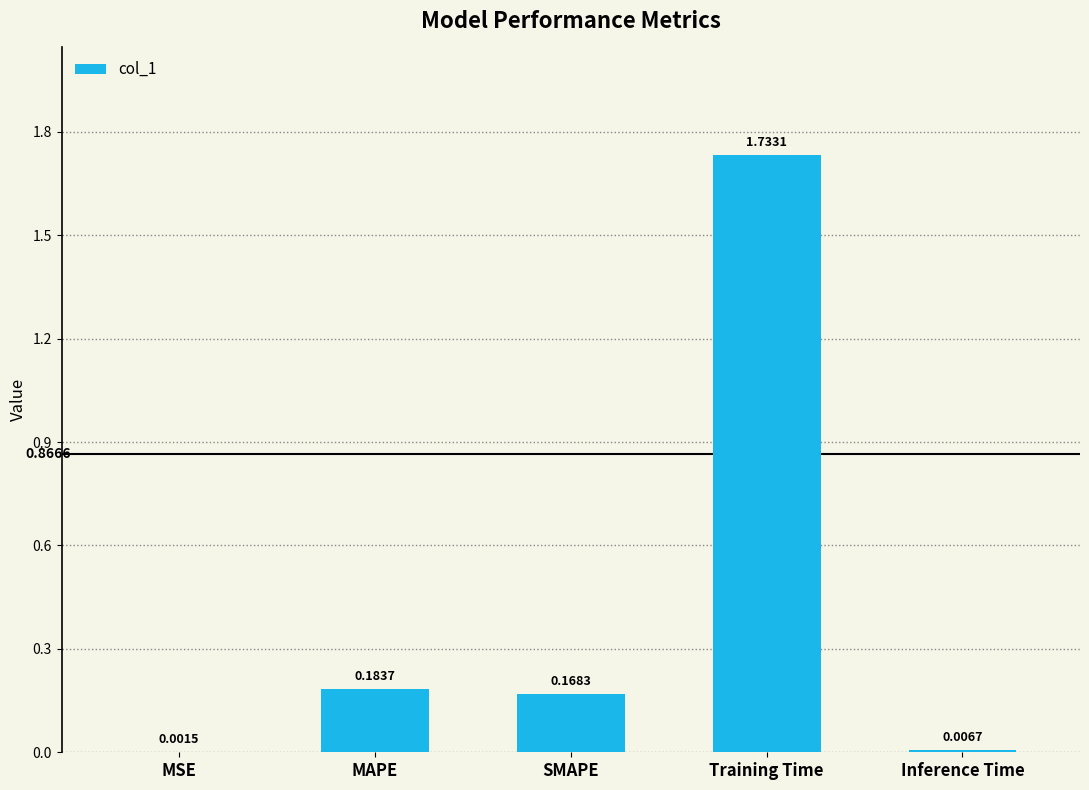

Between Training Time and SMAPE, which is larger?

Training Time